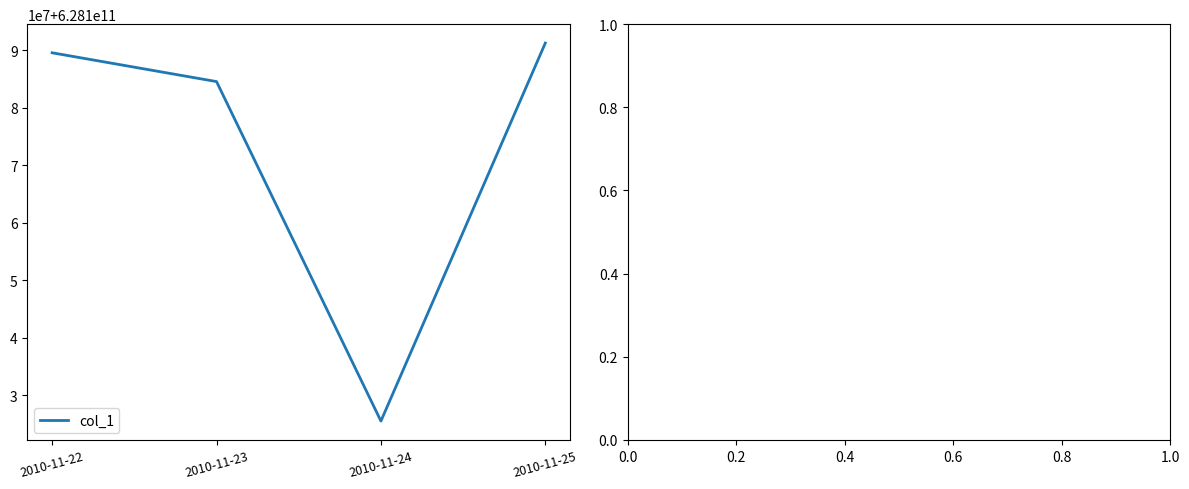

What is the value of the 3rd point from the left?

628125486541